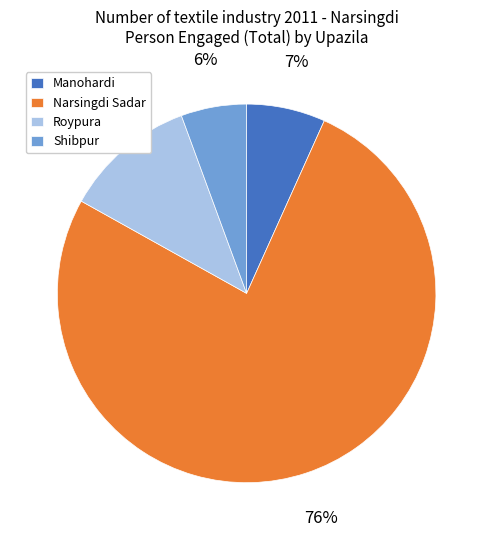

Which slice is the smallest?

Shibpur